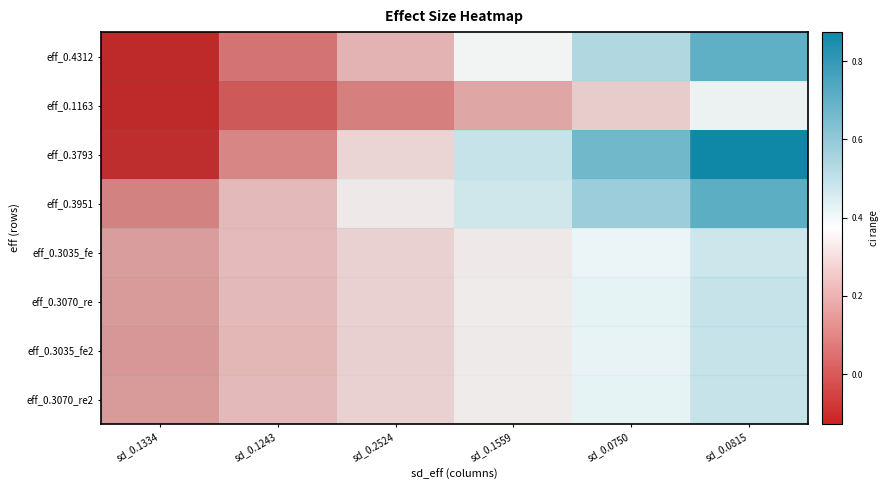

The eff_0.3951 series shows 0.5 at sd_0.1559. True or false?

True